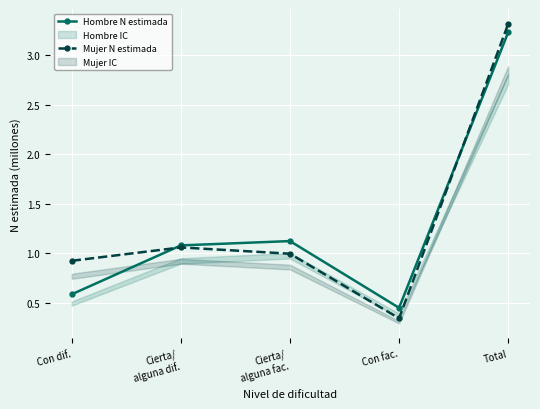

What is the sum of the Hombre N estimada values at Cierta/
alguna dif. and Con dif.?

1.7